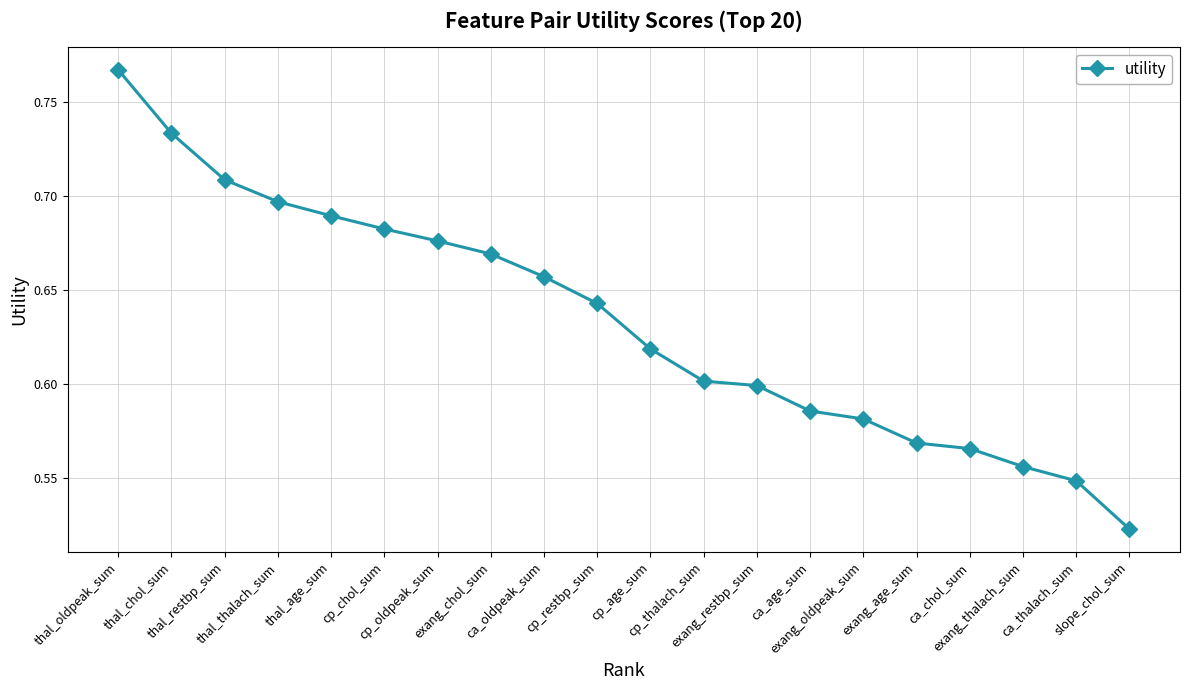

Rank the categories by value from lowest to highest.

slope_chol_sum, ca_thalach_sum, exang_thalach_sum, ca_chol_sum, exang_age_sum, exang_oldpeak_sum, ca_age_sum, exang_restbp_sum, cp_thalach_sum, cp_age_sum, cp_restbp_sum, ca_oldpeak_sum, exang_chol_sum, cp_oldpeak_sum, cp_chol_sum, thal_age_sum, thal_thalach_sum, thal_restbp_sum, thal_chol_sum, thal_oldpeak_sum